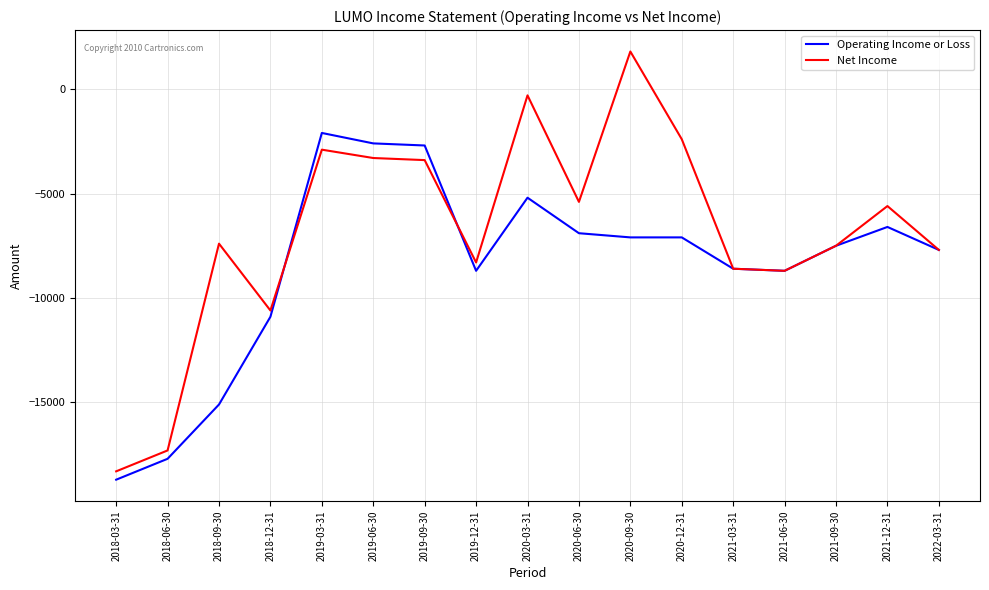

Rank the series at 2019-09-30 from lowest to highest value.

Net Income, Operating Income or Loss